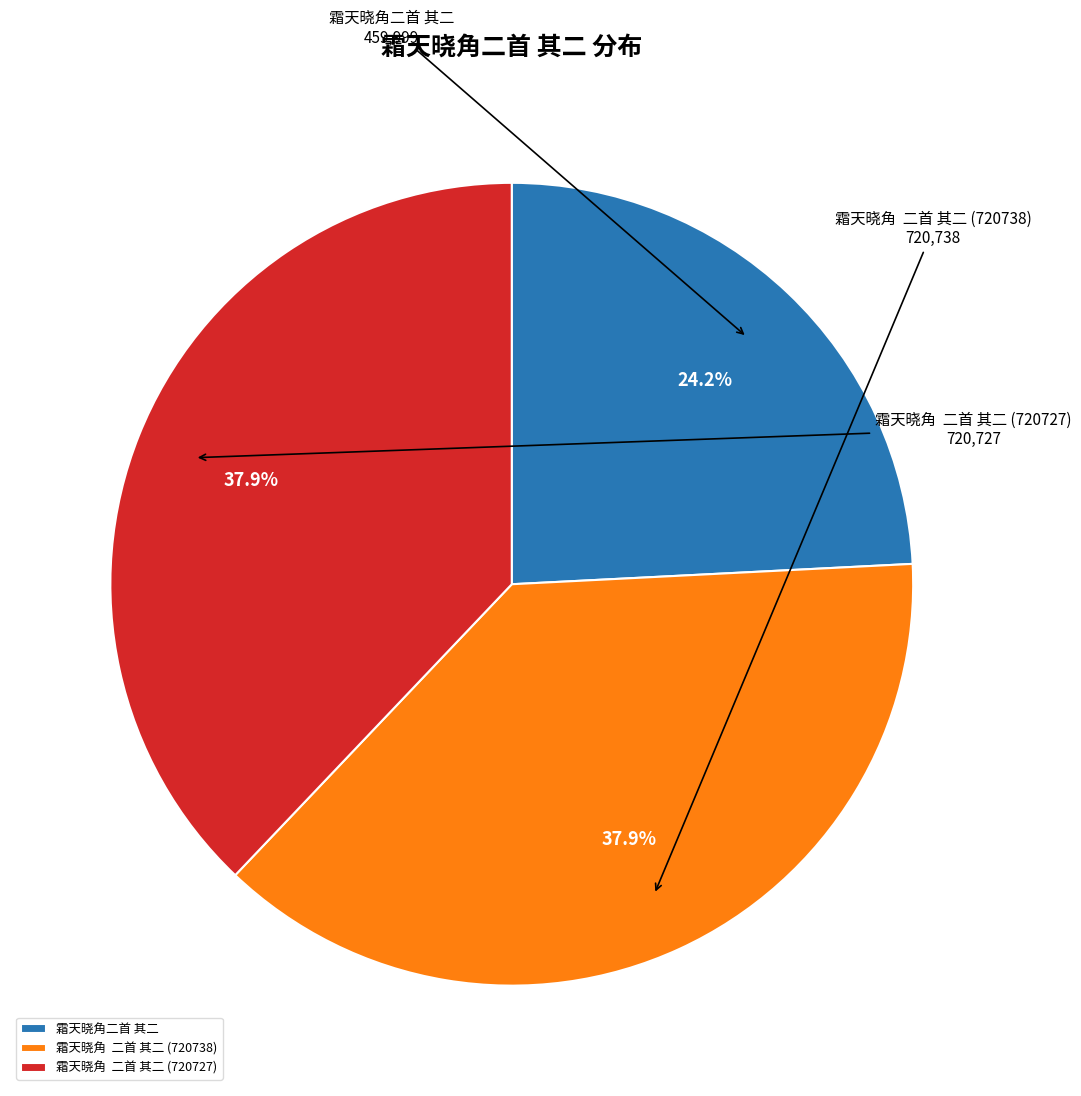

Is 霜天晓角 二首 其二 (720727) the majority of the pie?

No